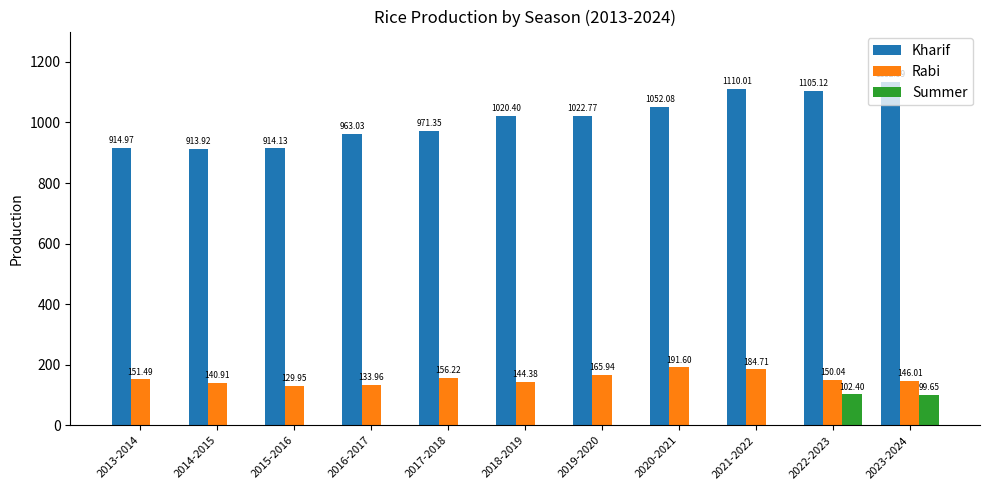

Between 2018-2019 and 2020-2021, which series saw the biggest shift?

Rabi